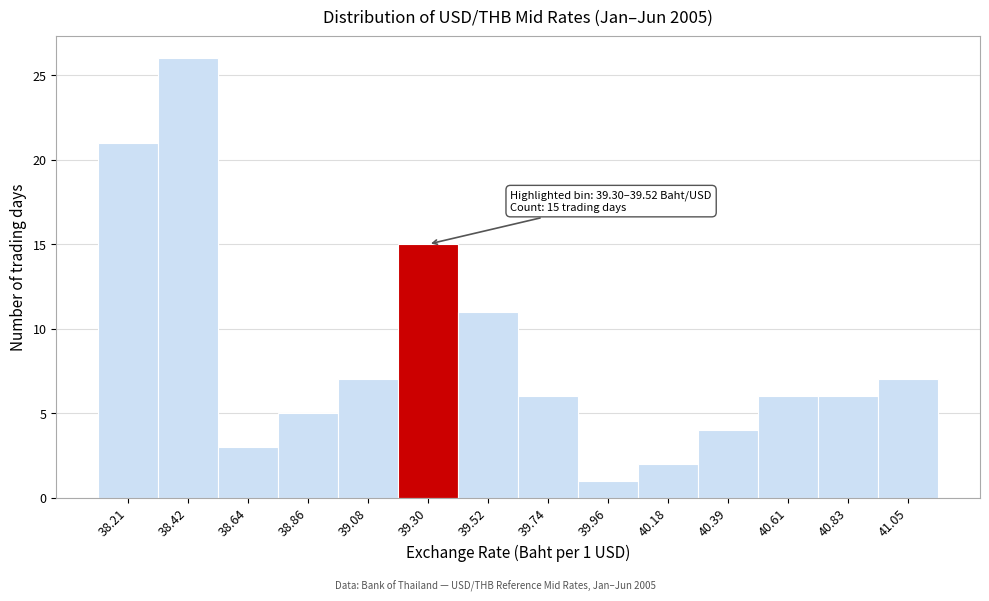

Reading right to left, list all the values displayed in this chart.

7	6	6	4	2	1	6	11	15	7	5	3	26	21